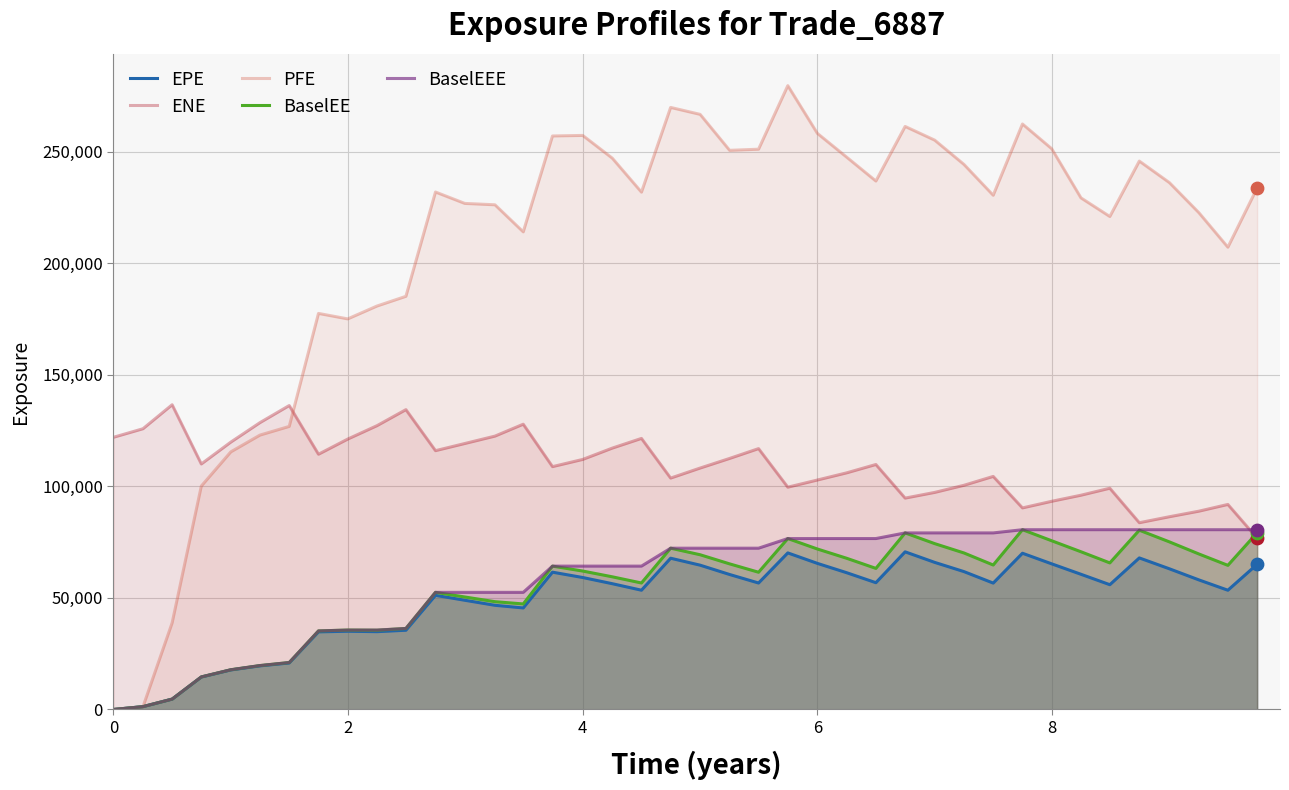

At how many categories does at least one series exceed 67524?

40